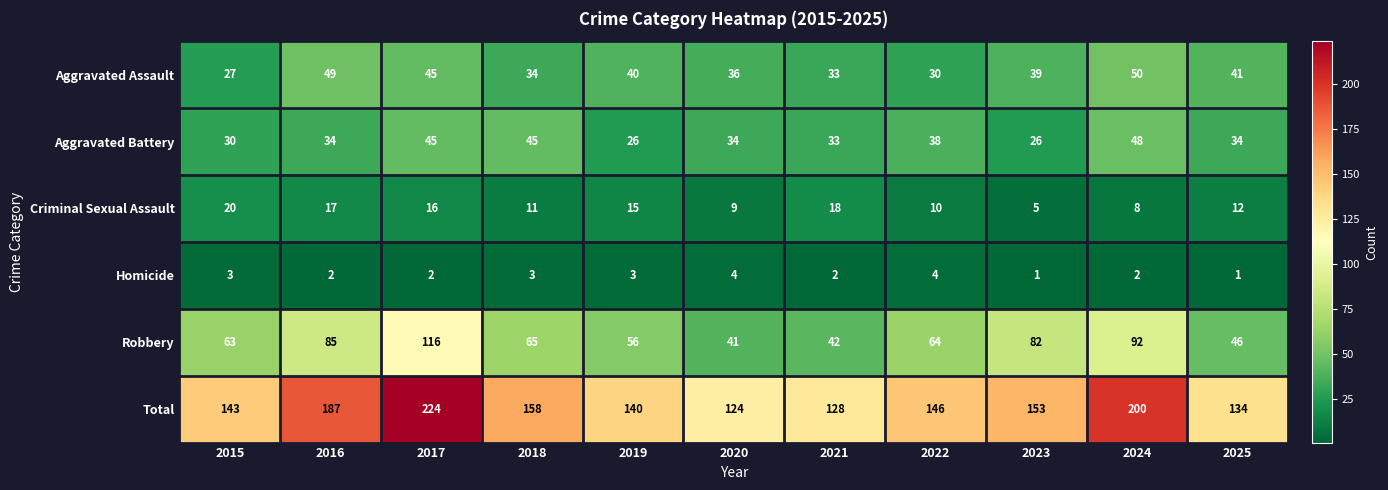

Where does the Criminal Sexual Assault series first go above 12?

2015